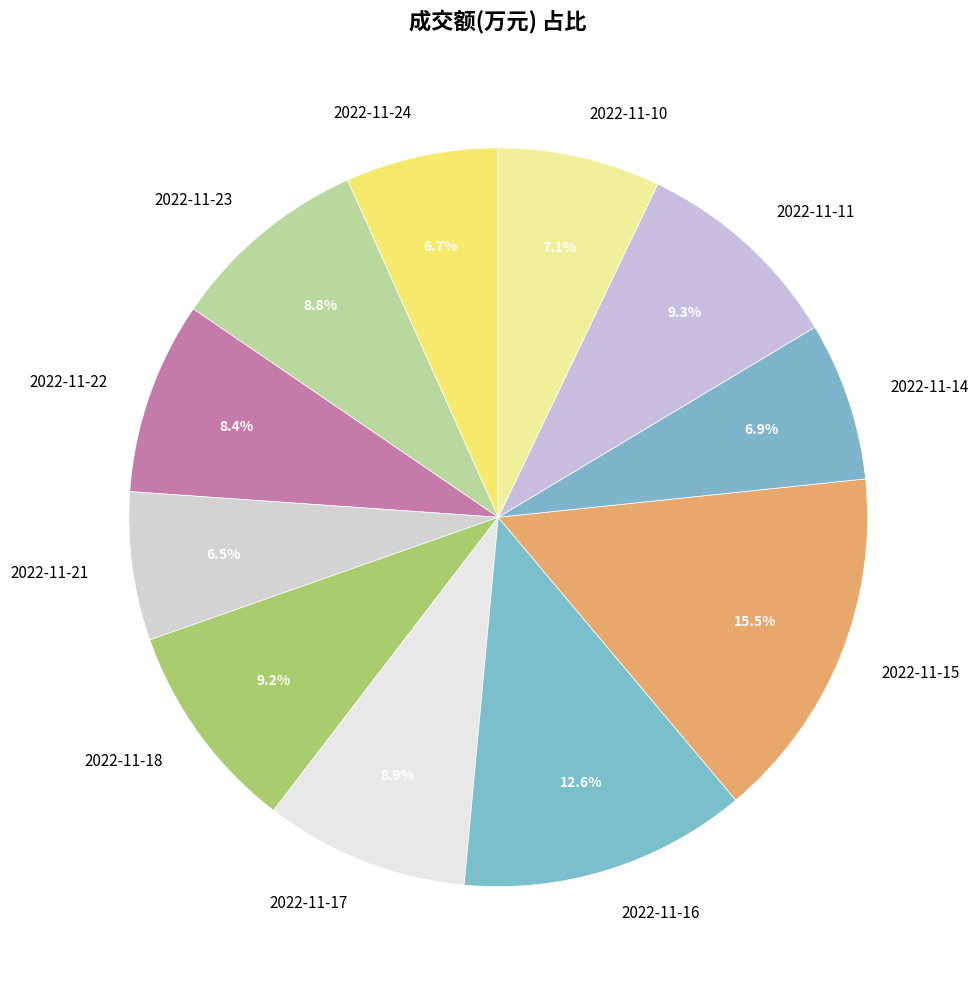

True or false: 2022-11-18 accounts for 9% of the total.

True